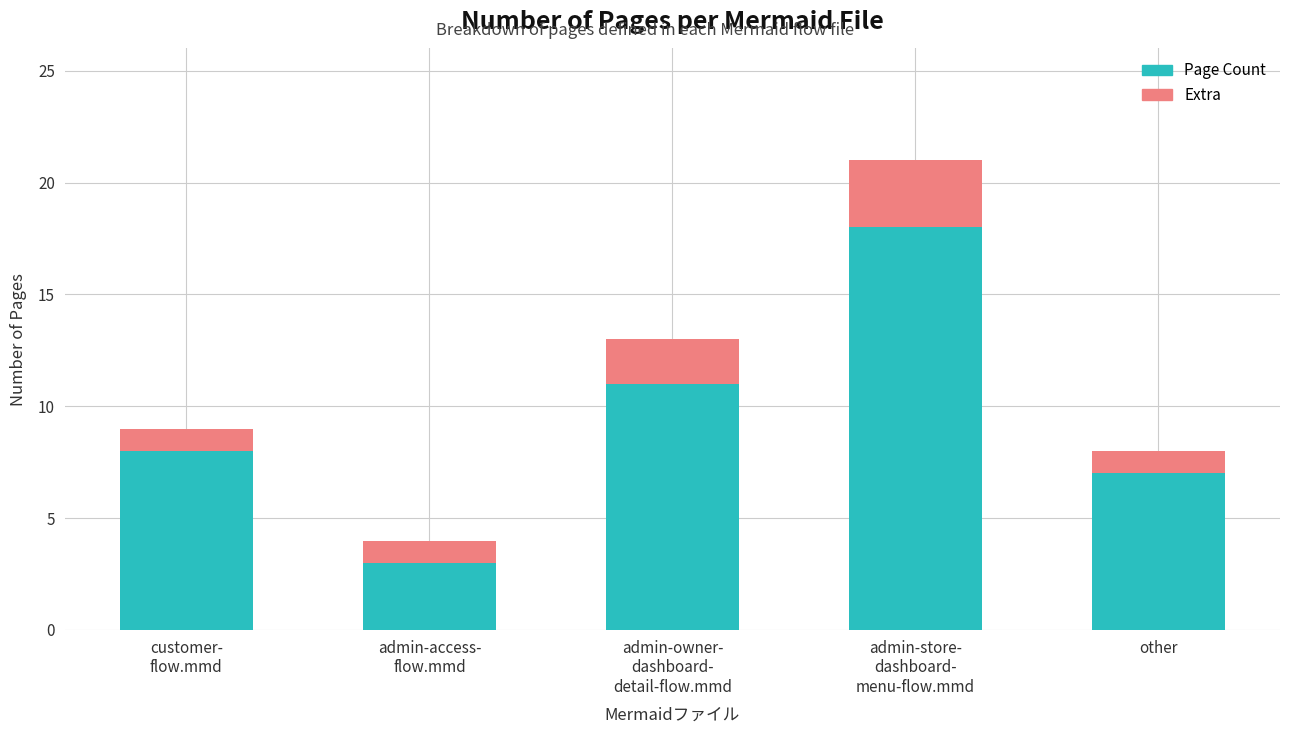

What is the difference between the maximum and second lowest values in the Page Count series?

11